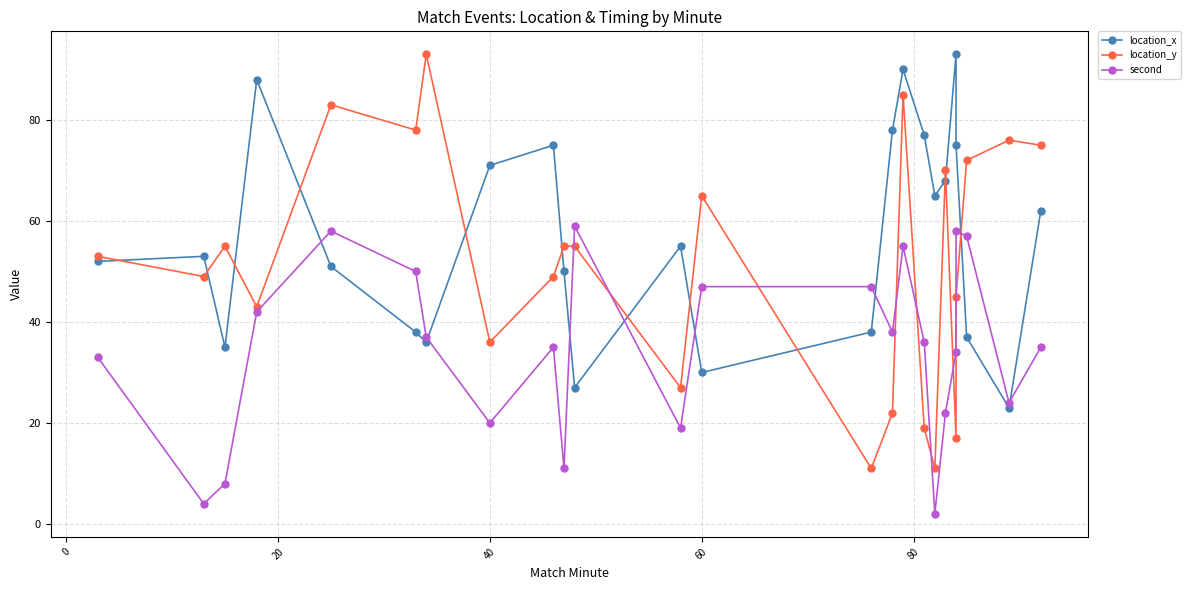

Is it true that second equals 19 at 9?

False